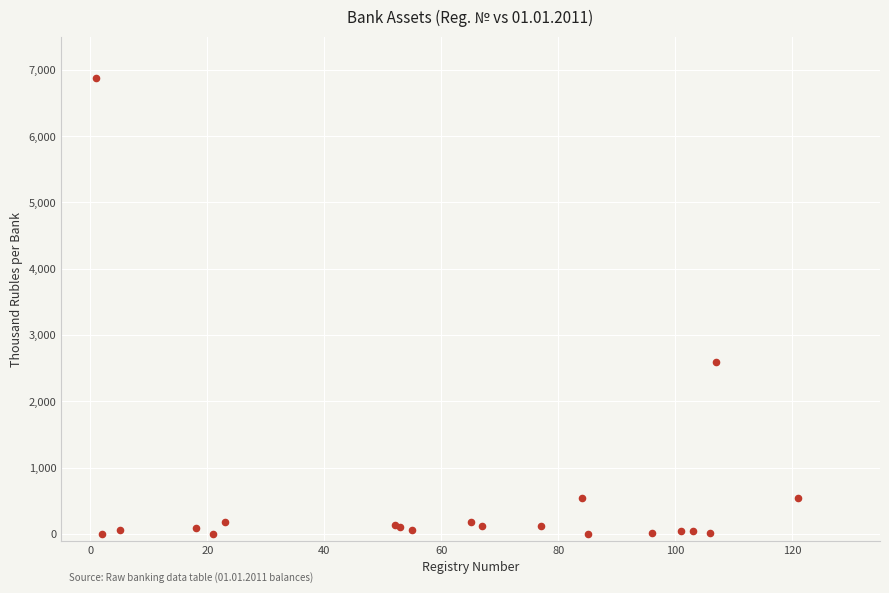

What Y value in the scatter plot is closest to 3441?

2598.9